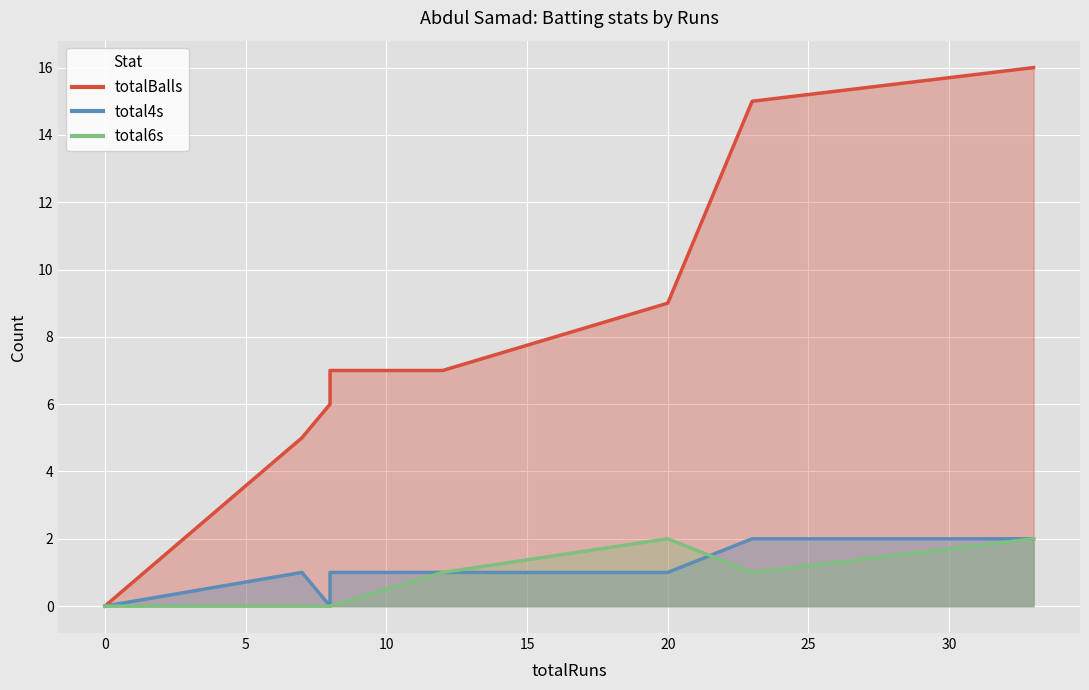

Which series changed the most between 23 and 7?

totalBalls